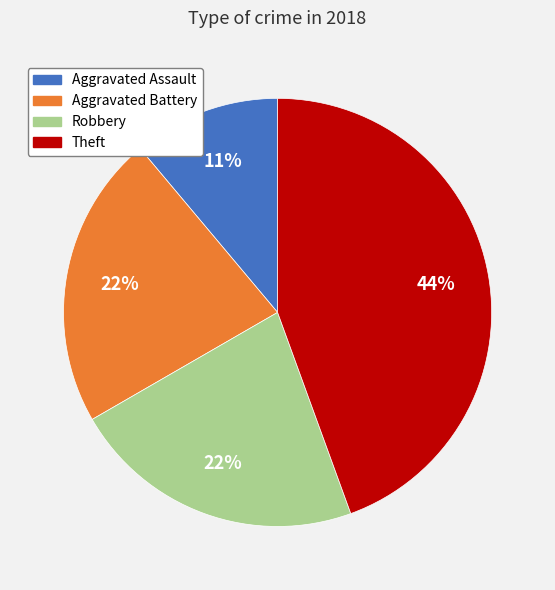

To the nearest percent, what is the difference between the Theft and Aggravated Battery slice percentages?

22%